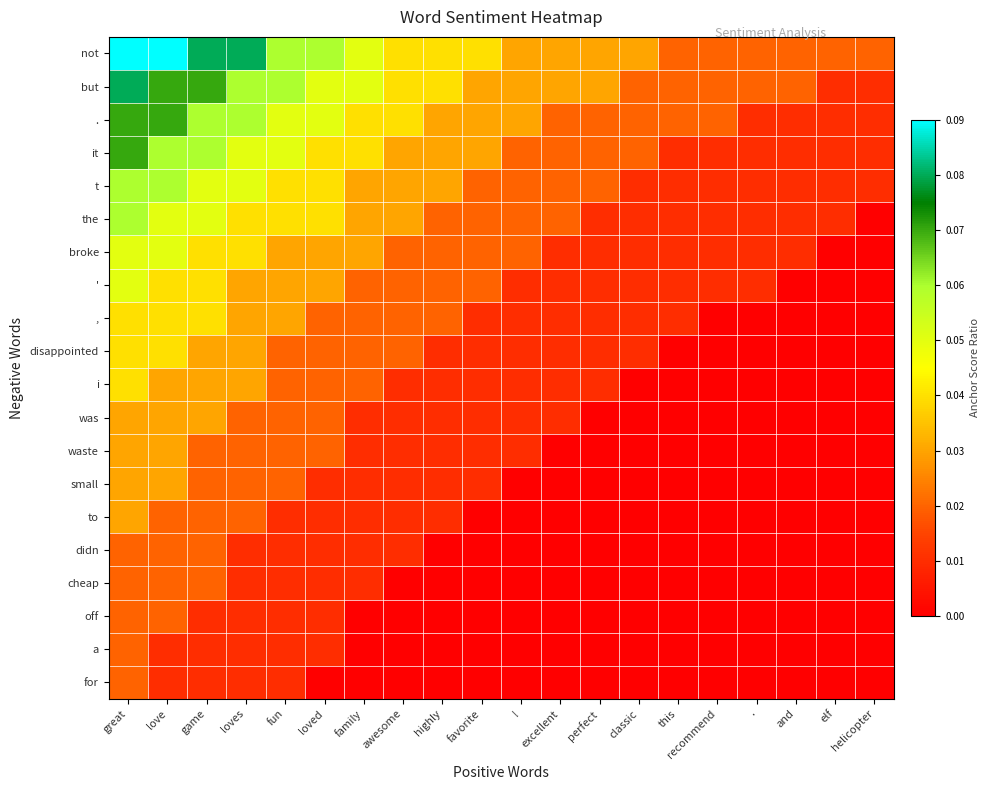

Which label corresponds to the largest value in the chart?

great